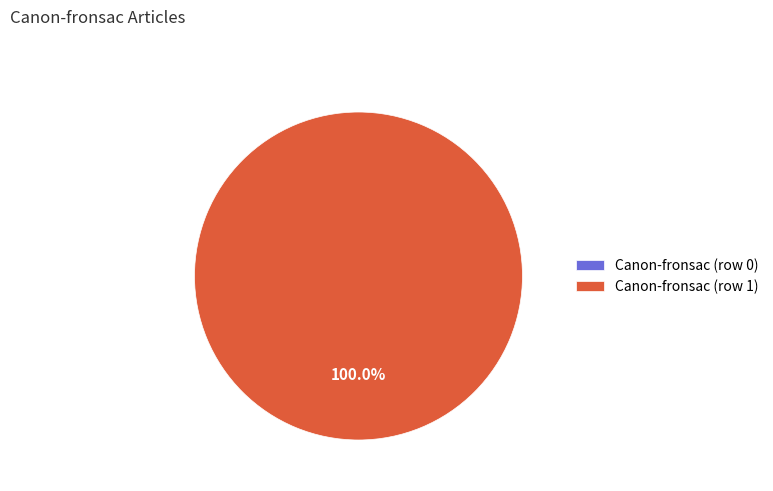

What is the smallest slice in the pie chart?

Canon-fronsac (row 0)